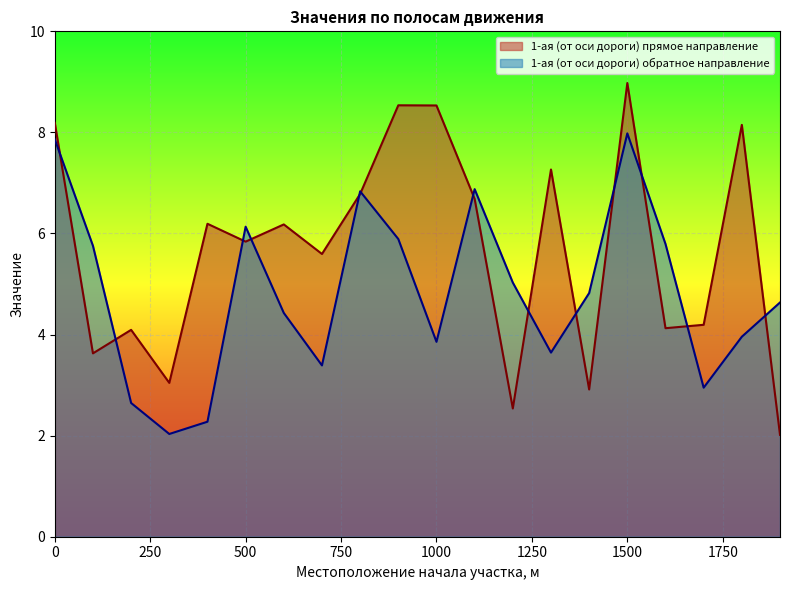

Reading left to right, transcribe all the data shown in this chart.

1-ая (от оси дороги) прямое направление: 8.2	3.6	4.1	3.0	6.2	5.8	6.2	5.6	6.8	8.5	8.5	6.7	2.5	7.3	2.9	9.0	4.1	4.2	8.1	2.0
1-ая (от оси дороги) обратное направление: 7.9	5.8	2.6	2.0	2.3	6.1	4.4	3.4	6.8	5.9	3.9	6.9	5.0	3.6	4.8	8.0	5.8	2.9	4.0	4.6